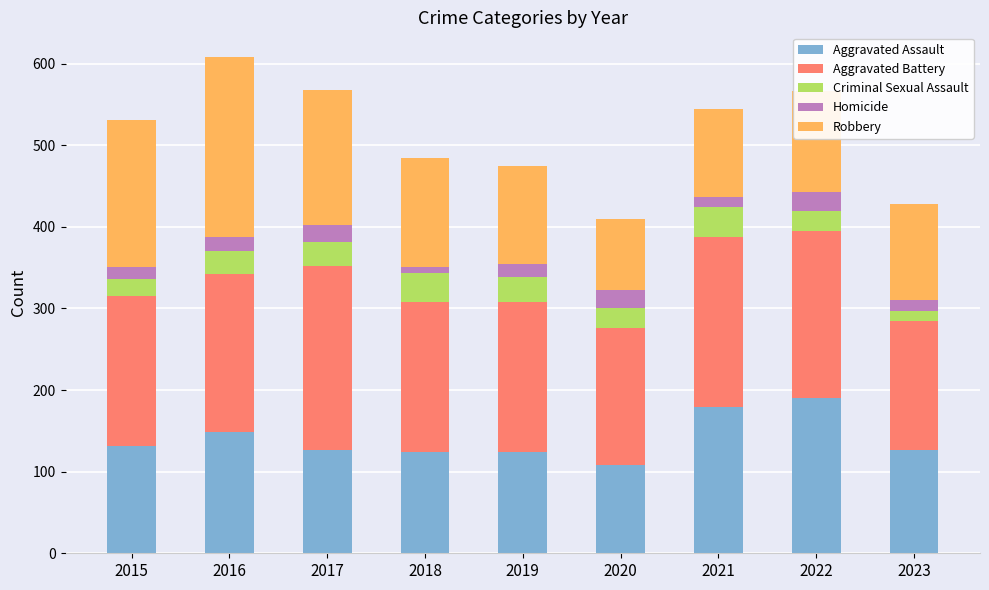

True or false: Aggravated Assault has a value of 108 at 2020.

True